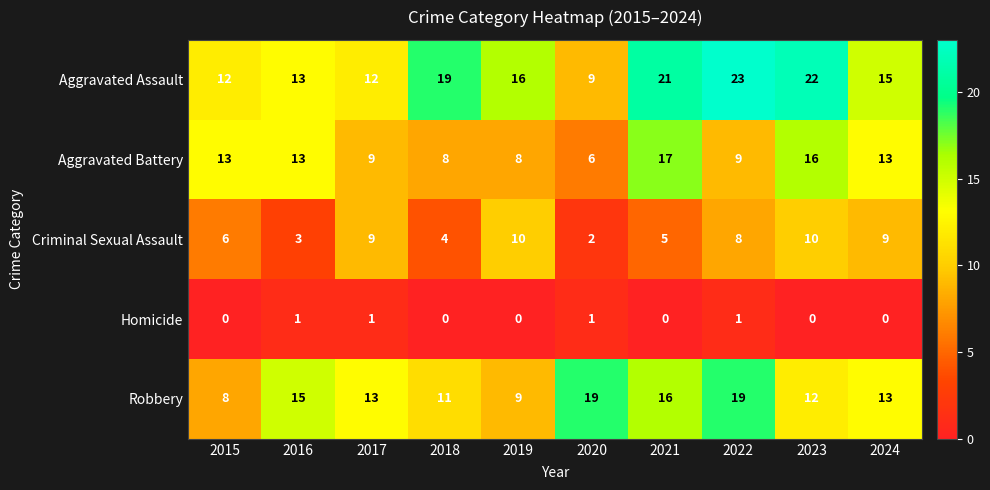

Where does the Criminal Sexual Assault series first go above 8?

2017